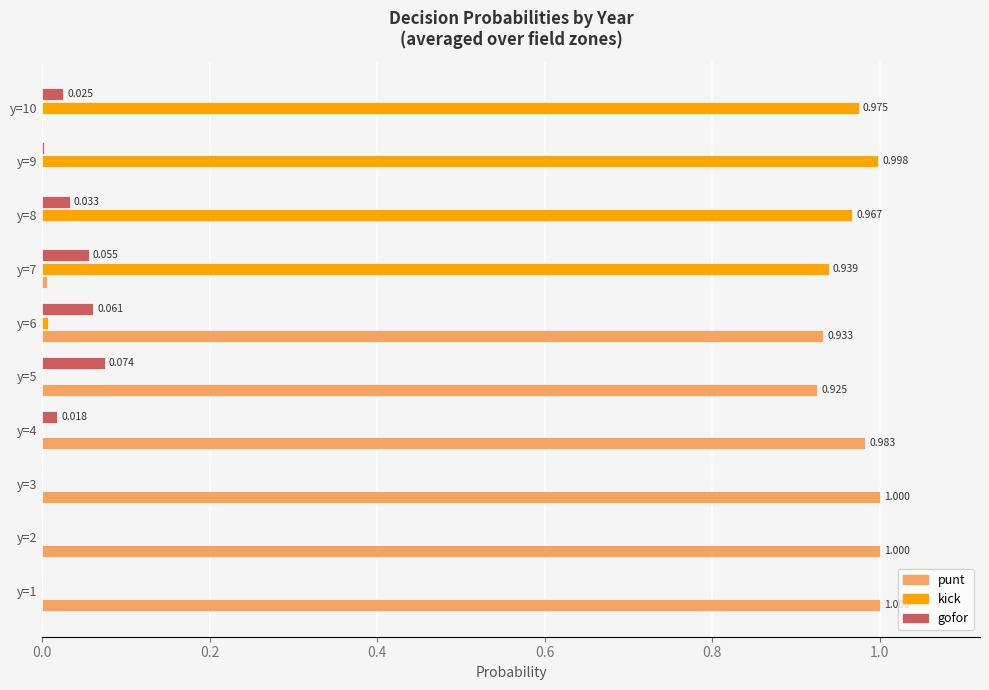

Between y=6 and y=7, which series saw the biggest shift?

kick